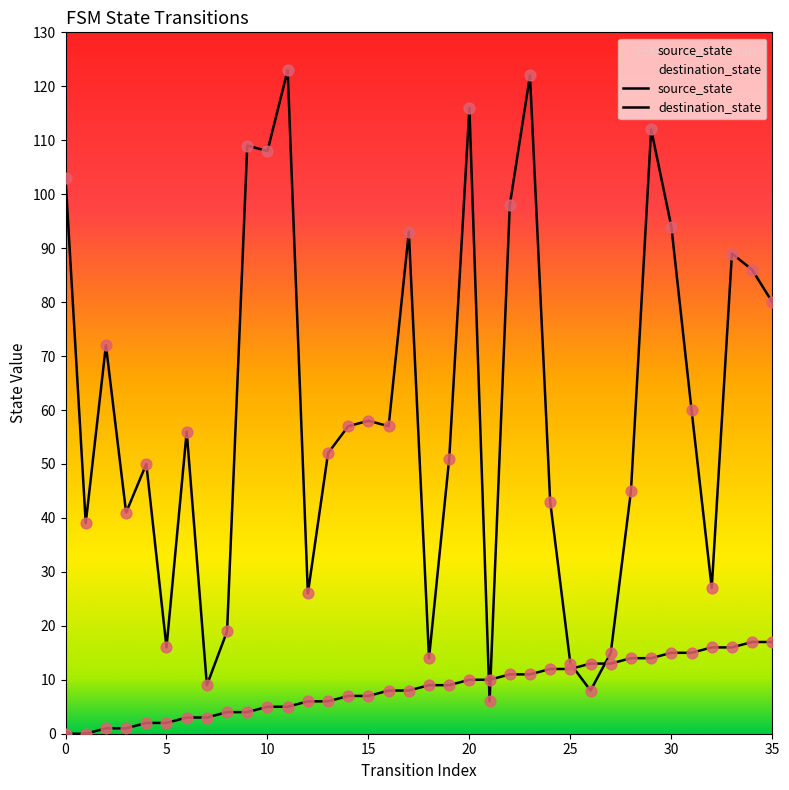

At how many categories does at least one series exceed 87?

11